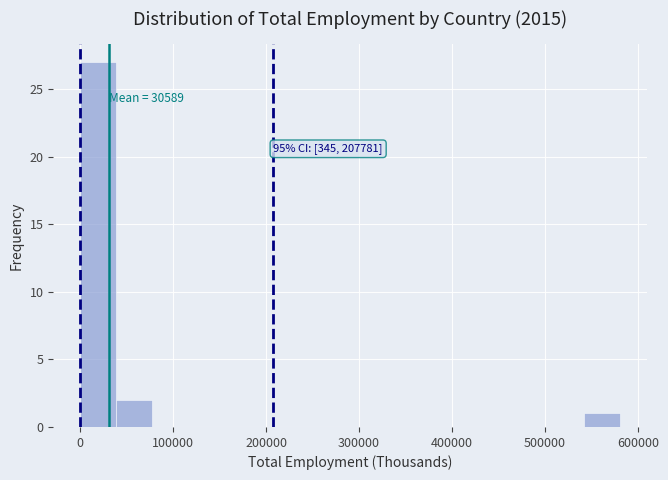

Read against the x-axis, roughly where is the centre of the tallest bar?

20000